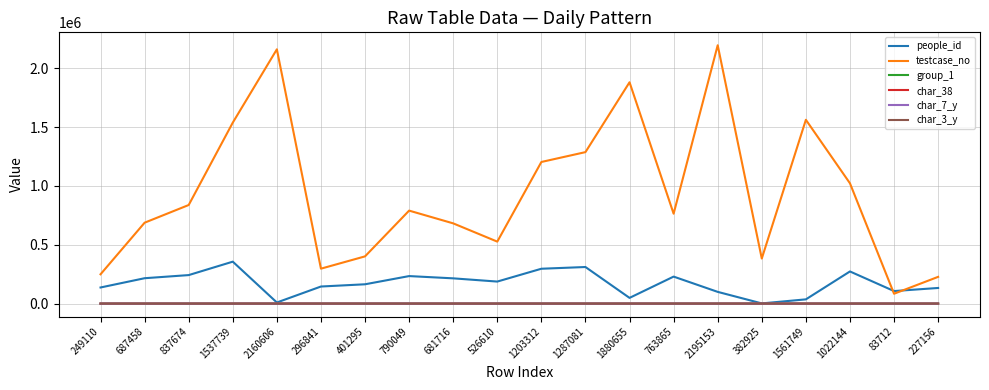

True or false: char_38 and char_3_y cross at least once.

False